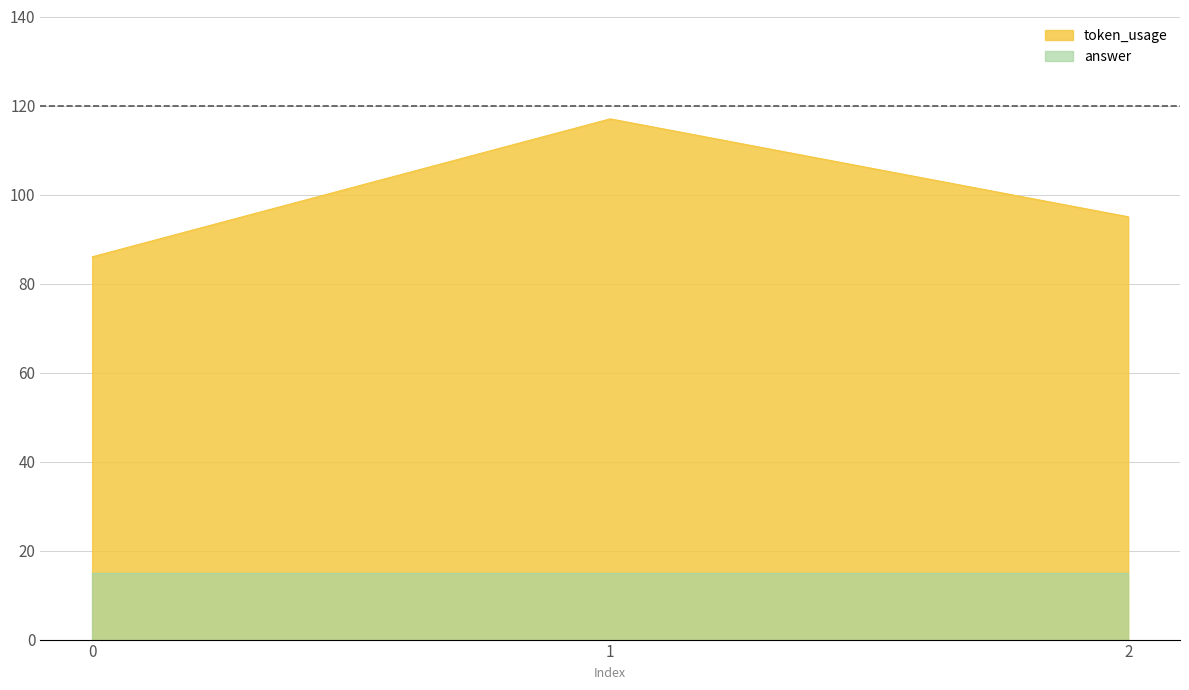

Count the values in the range 86 to 117.

3